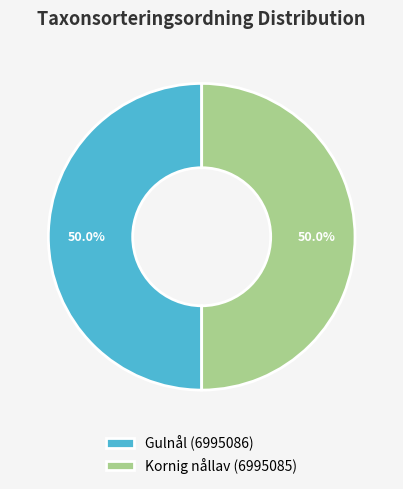

Approximately how many times larger is the value at Kornig nållav (6995085) compared to Gulnål (6995086)?

1.0